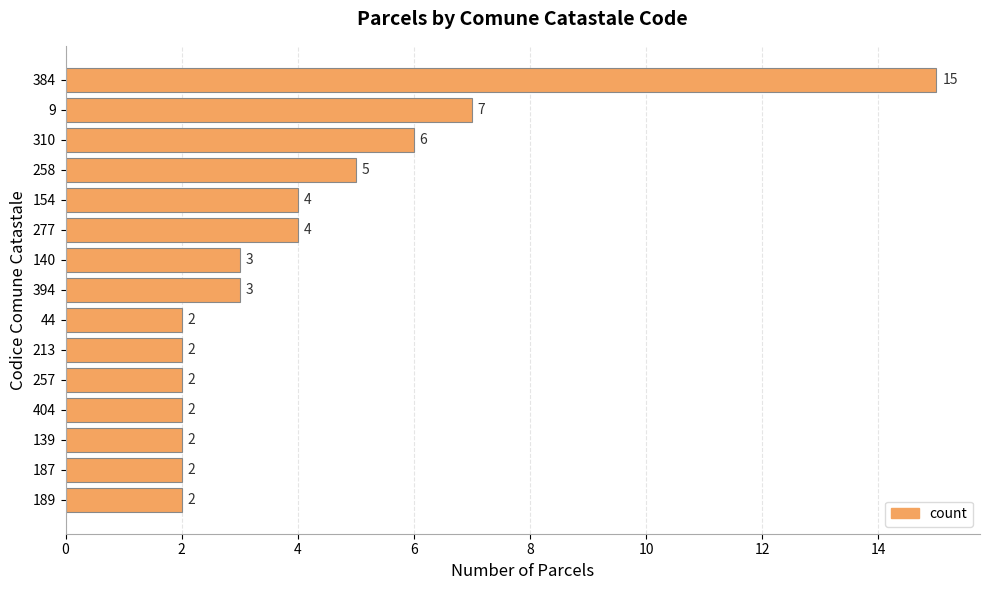

Are the bars horizontal?

Yes